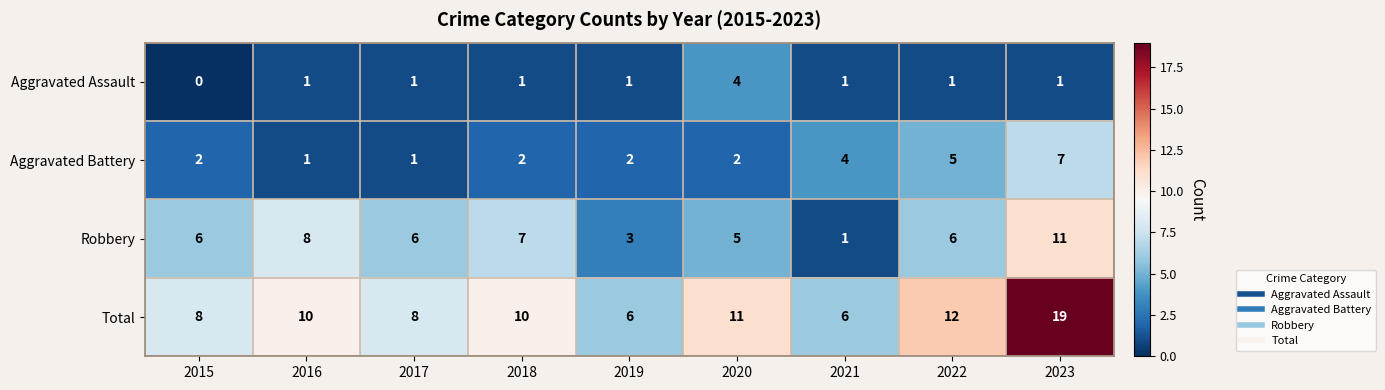

List the series in order of their overall mean, lowest first.

Aggravated Assault, Aggravated Battery, Robbery, Total